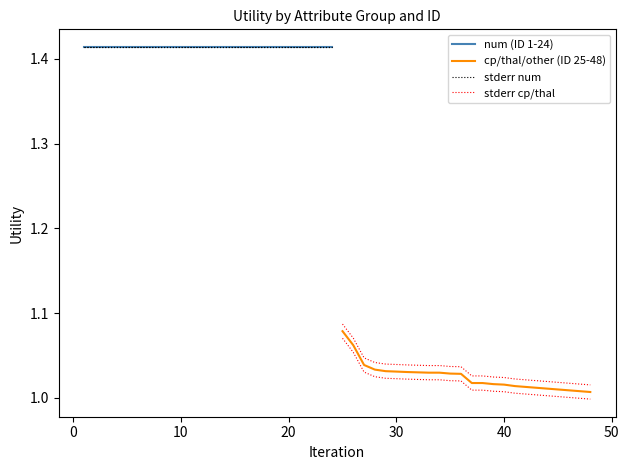

What is the value of the stderr num point at the 16th from the left?

1.4